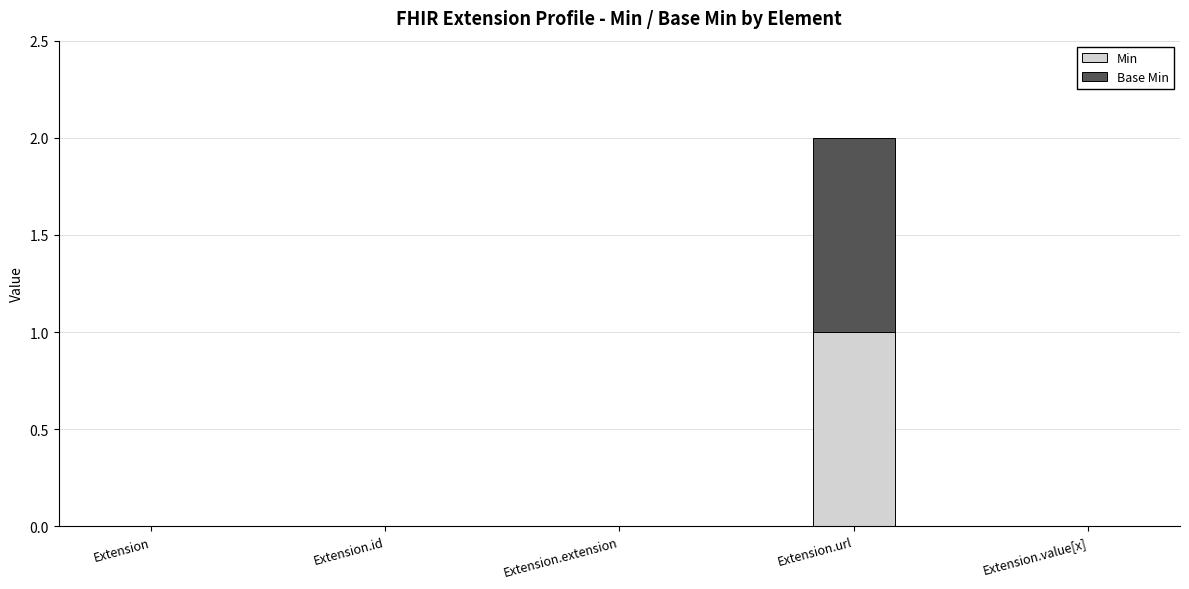

The Min series shows 0 at Extension.value[x]. True or false?

True